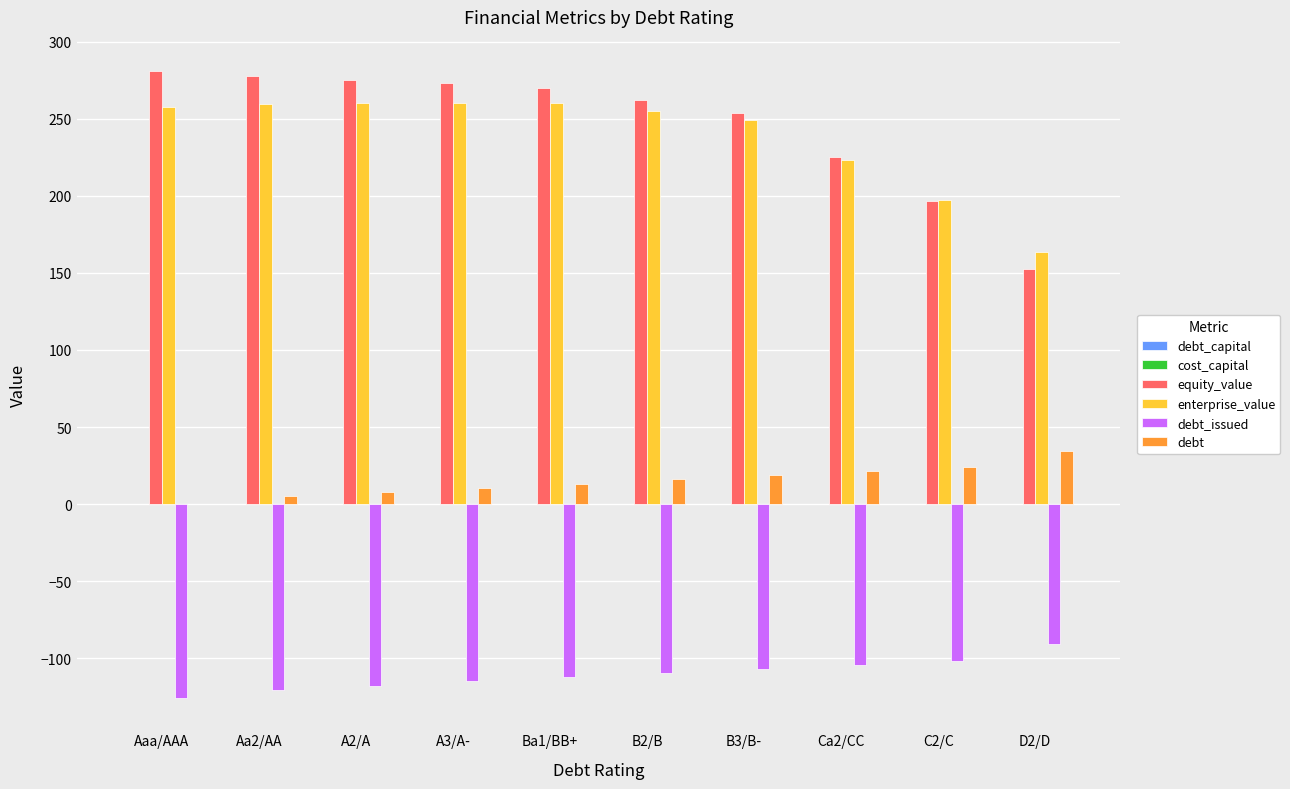

At which label is equity_value closest to 216?

Ca2/CC